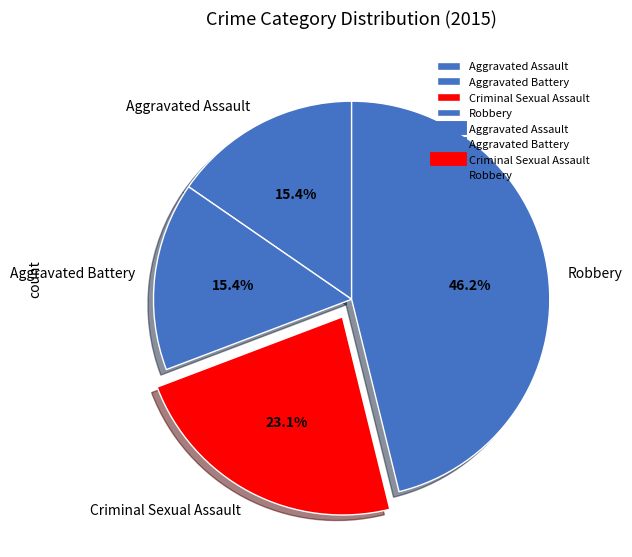

Is the sum of Aggravated Battery and Criminal Sexual Assault greater than half?

No